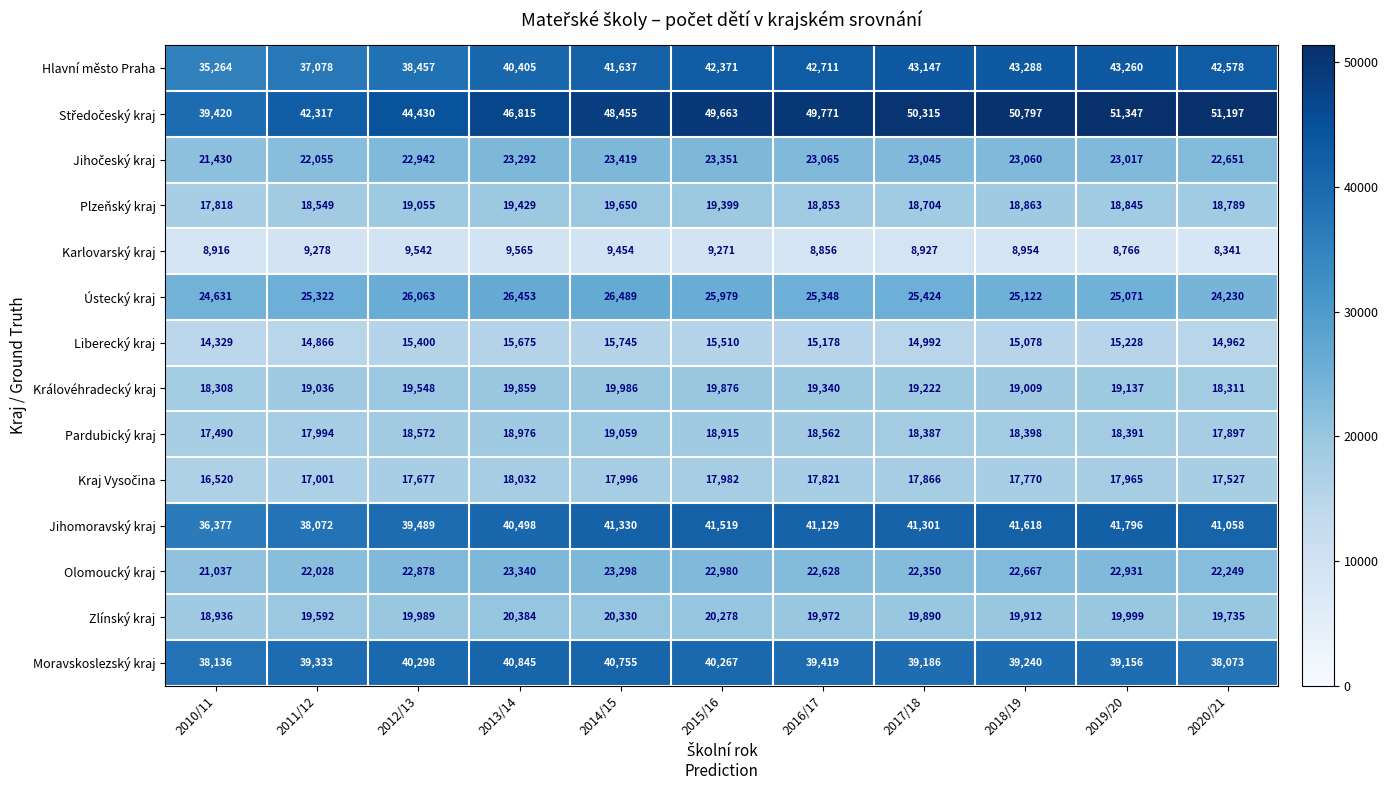

What is the difference between the highest and lowest values at 2017/18?

41388